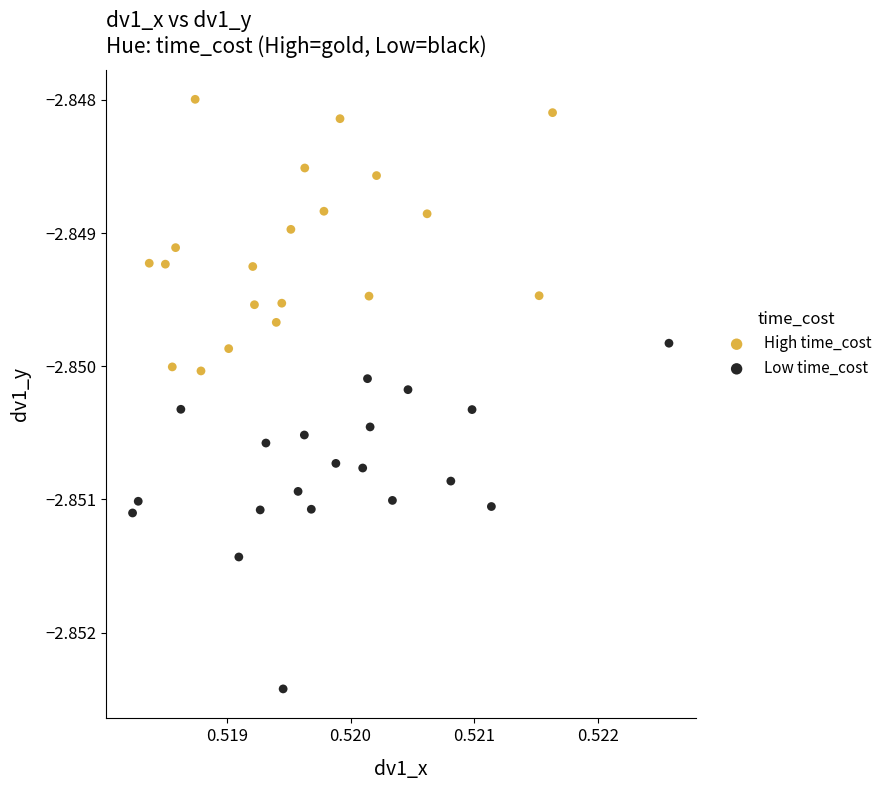

Which series reaches the maximum Y coordinate?

High time_cost